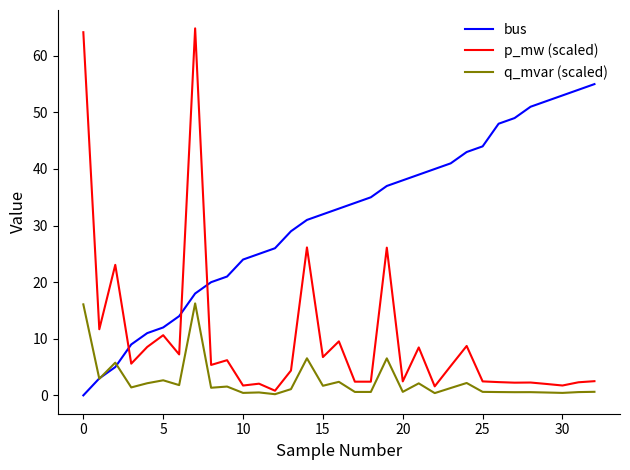

List the series in order of their overall mean, highest first.

bus, p_mw (scaled), q_mvar (scaled)